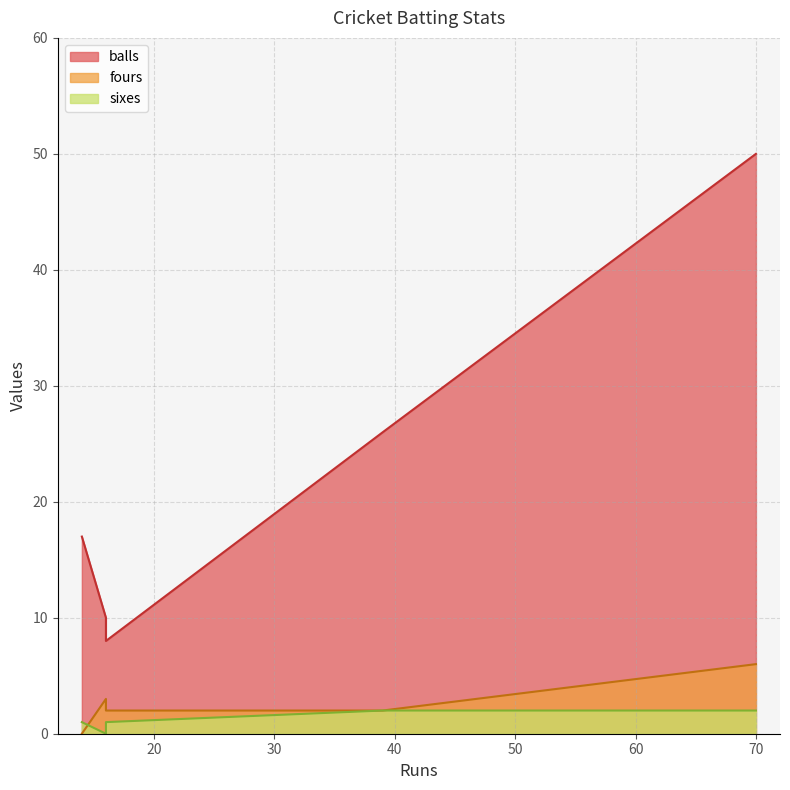

Which series has the largest range (max minus min)?

balls